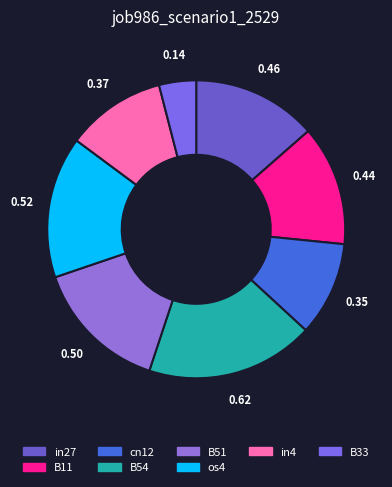

What is the smallest slice in the pie chart?

B33